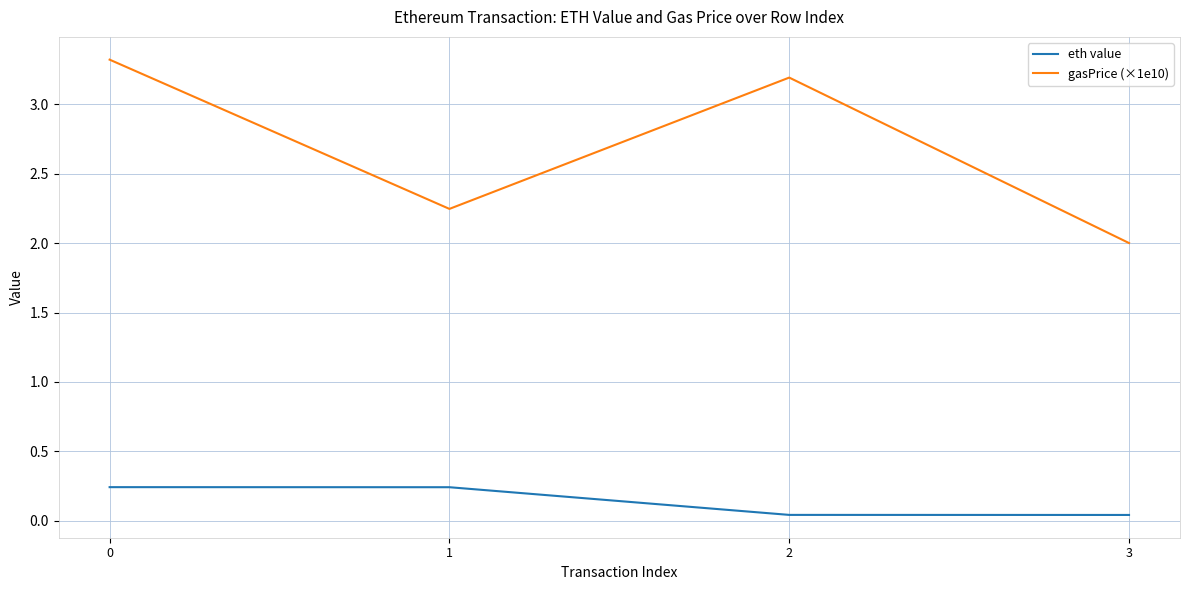

Is it true that gasPrice (×1e10) equals 1.2 at 3?

False